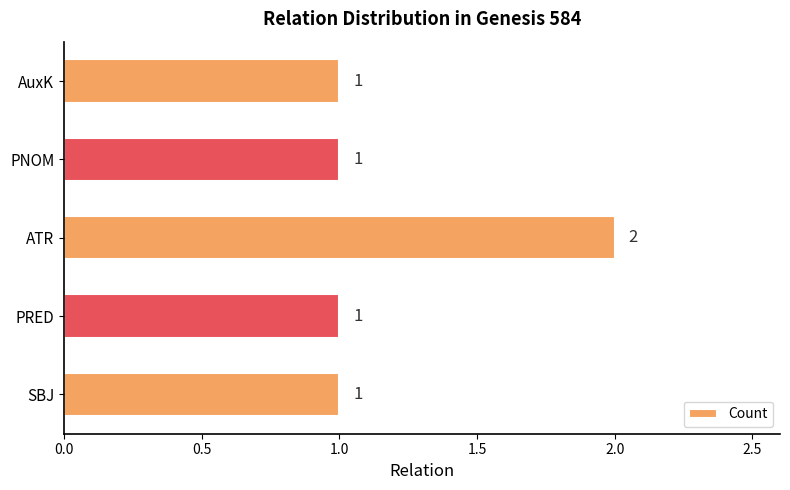

Is it true that the value at PNOM is 0?

False